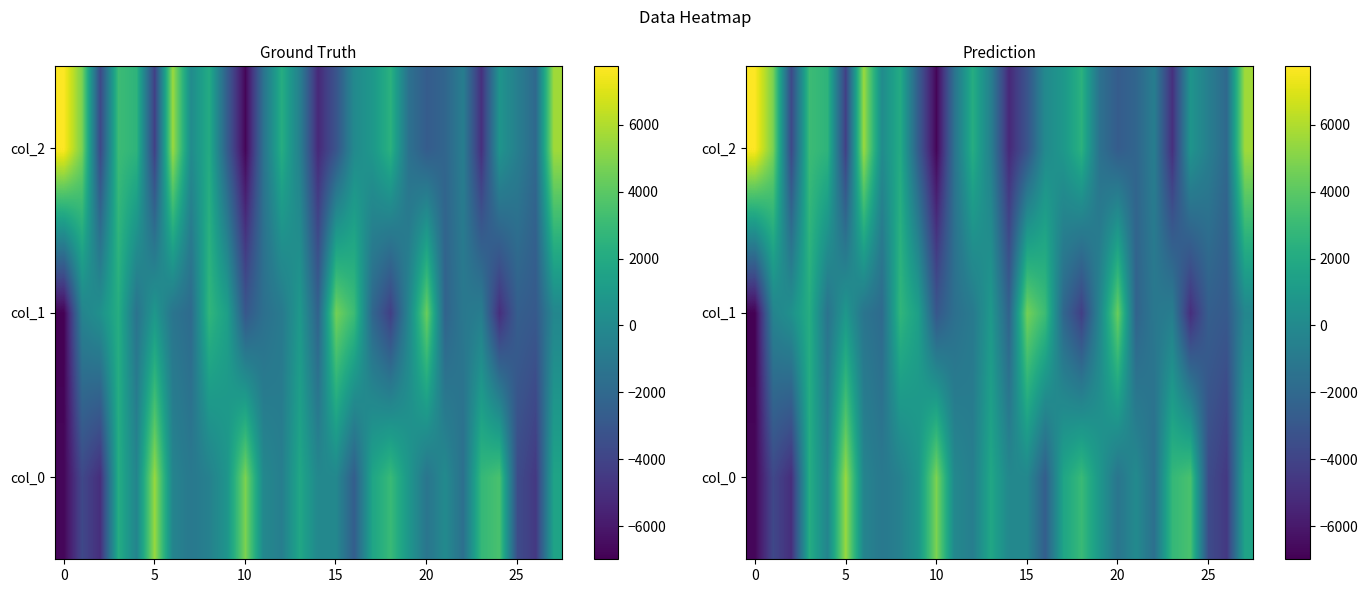

Which has a higher value, 23 or 19?

23